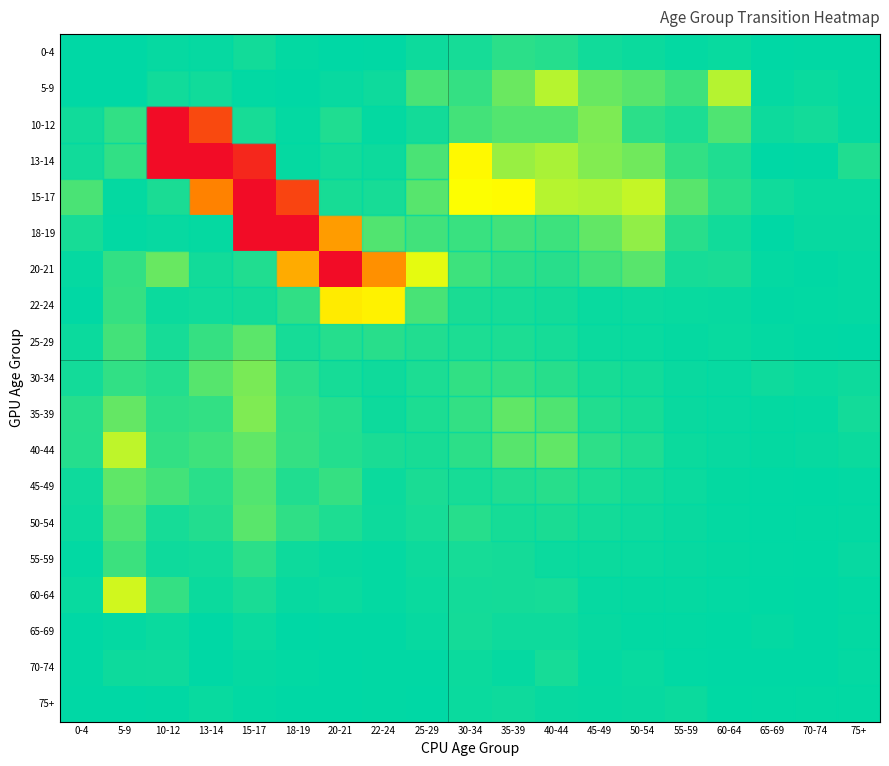

What is the total value across all series at 15-17?

2.1